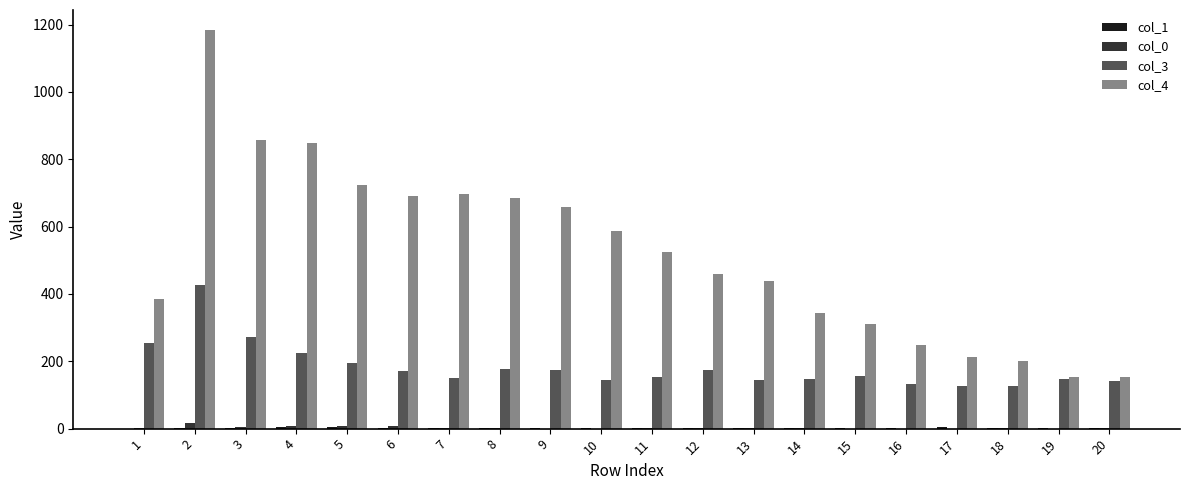

True or false: col_3 has a value of 152 at 11.

True